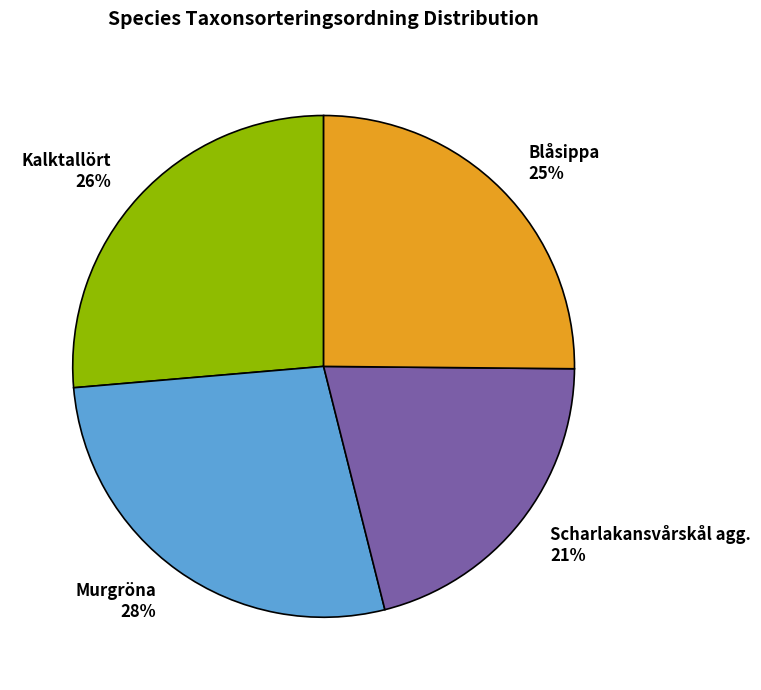

How many segments does this pie chart have?

4